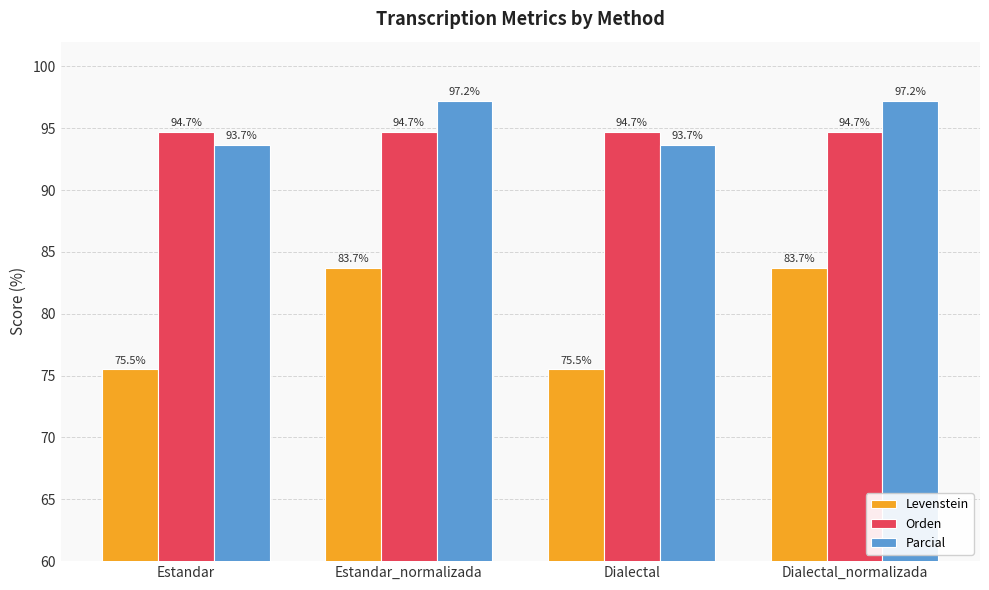

What is the value of the Levenstein bar at the 2nd from the left?

83.7